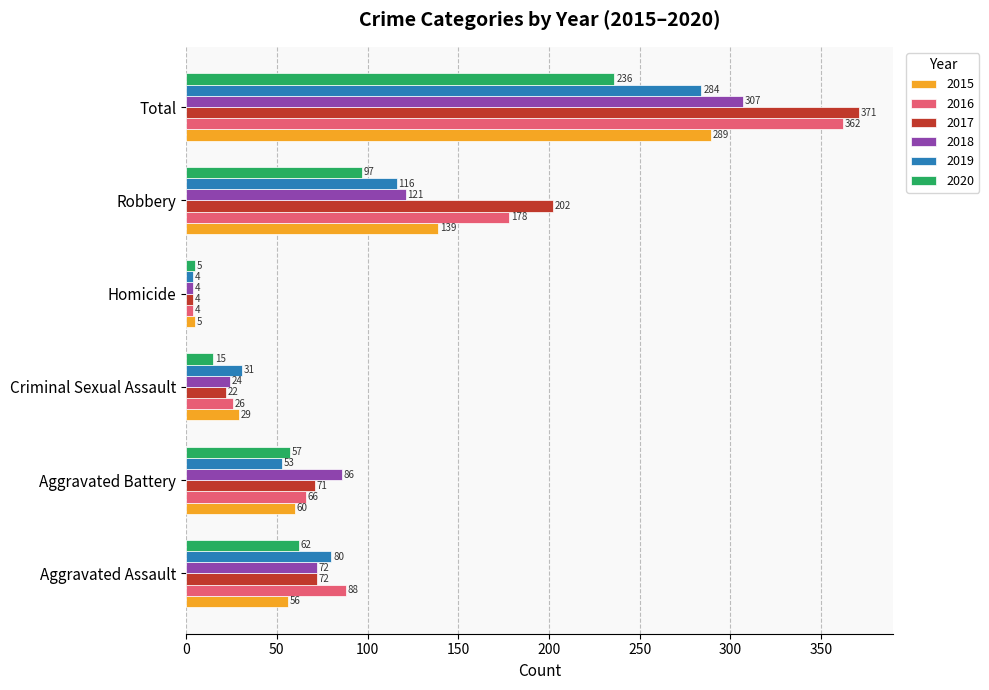

What is the sum of the 2015 values at Robbery and Aggravated Battery?

199